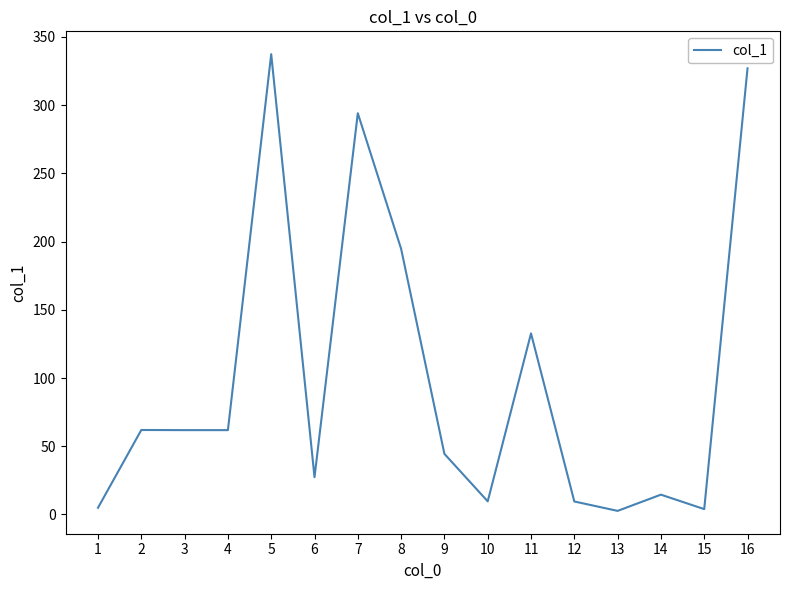

True or false: the data has more than 1 interior local peaks.

True